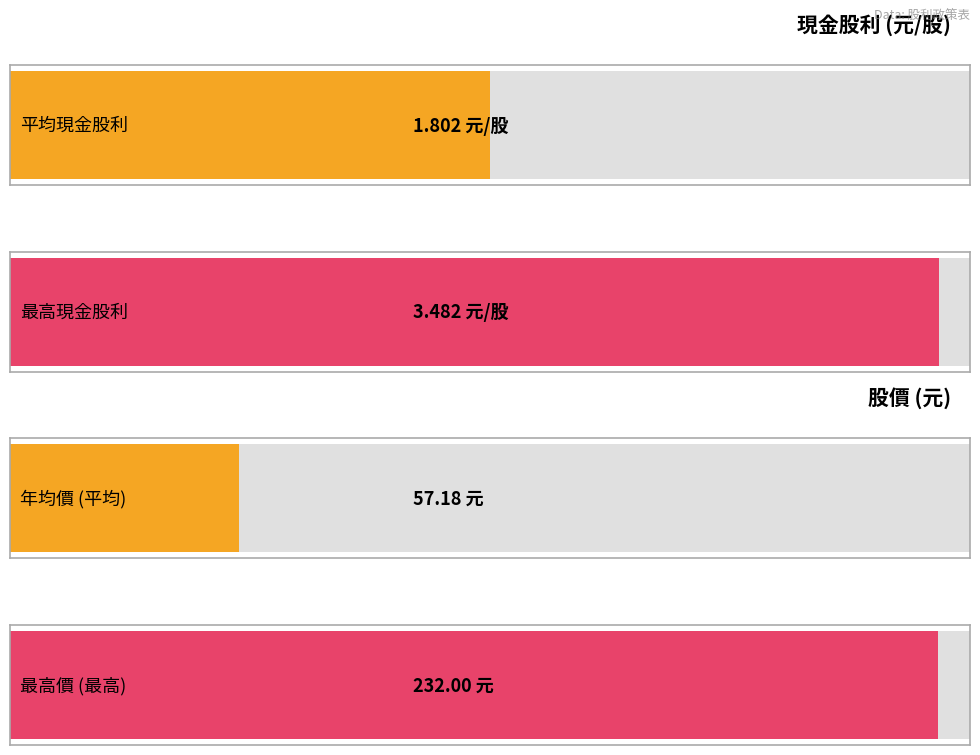

How many series are shown in this chart?

2